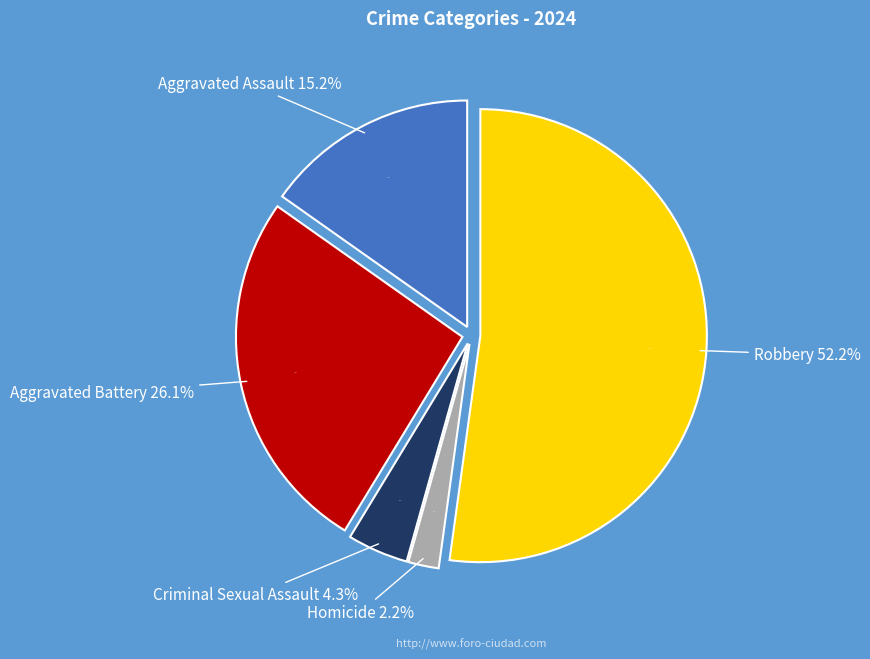

Approximately how many times larger is the value at Aggravated Assault compared to Robbery?

0.3